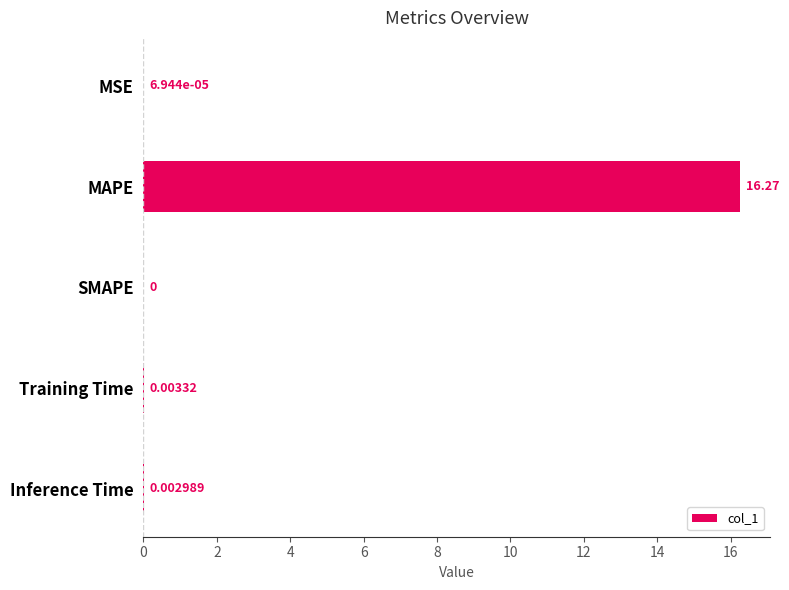

Where is the data nearest to the value 8?

Training Time